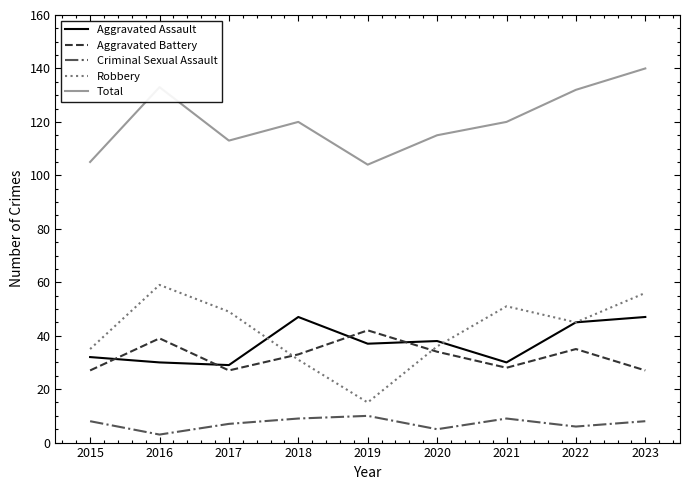

Read the Aggravated Assault value at 2018.

47